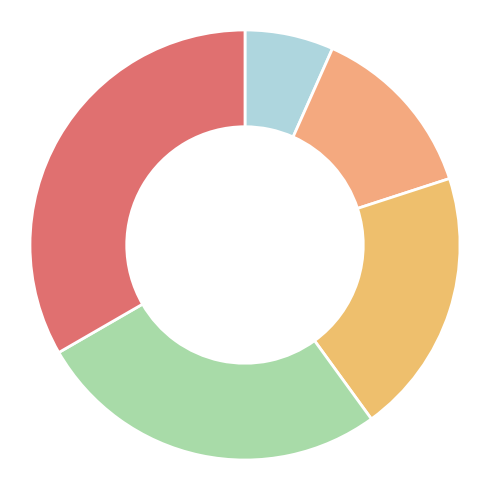

Is there any slice that represents more than half of the pie?

No